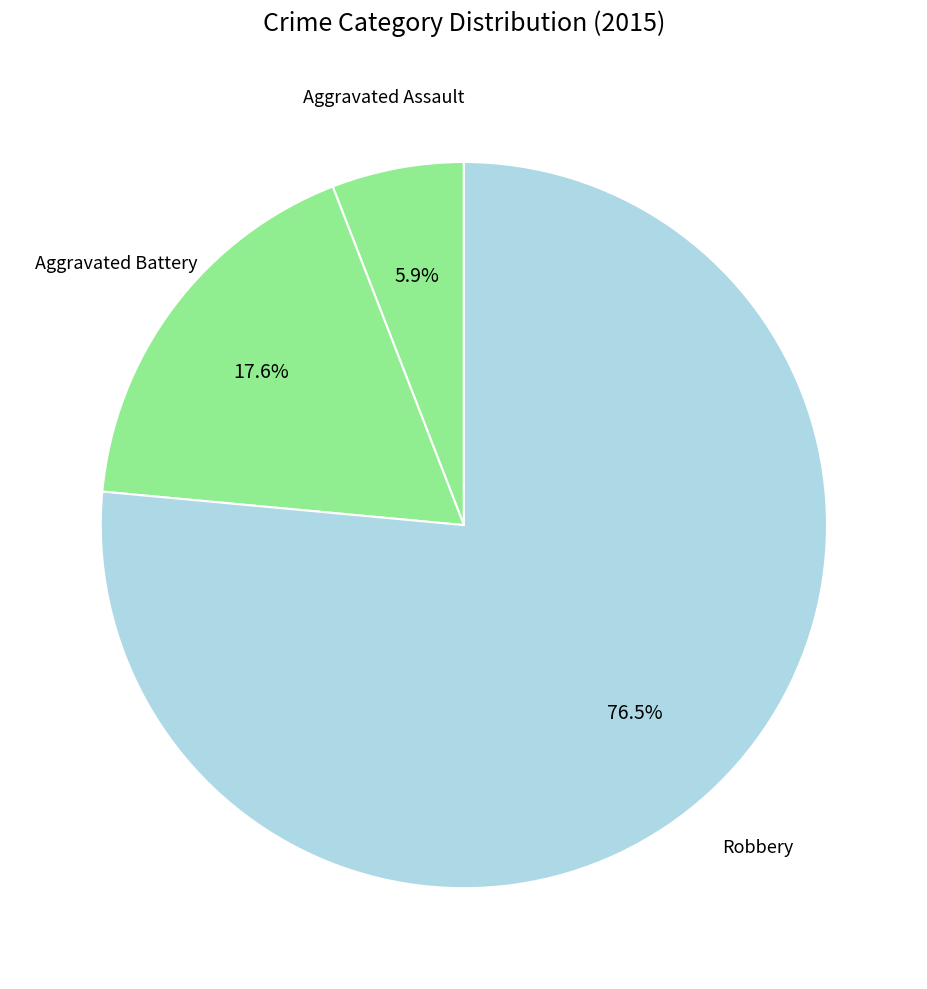

How many segments does this pie chart have?

3